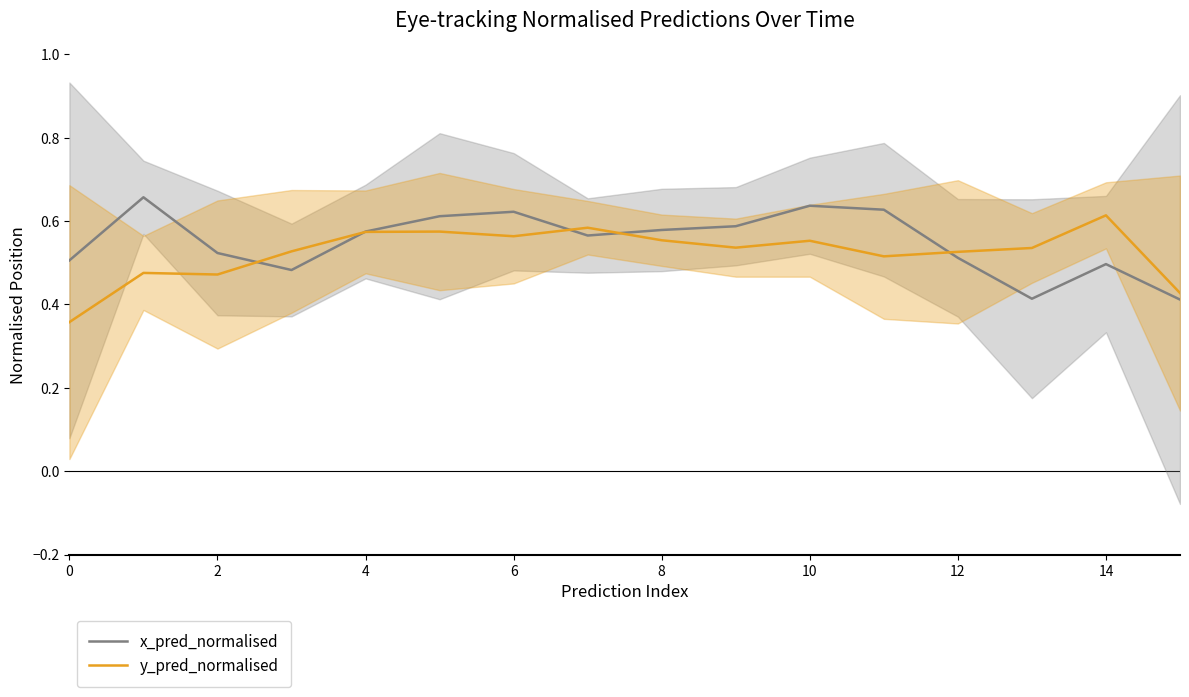

List the series in order of their peak value, highest first.

x_pred_normalised, y_pred_normalised